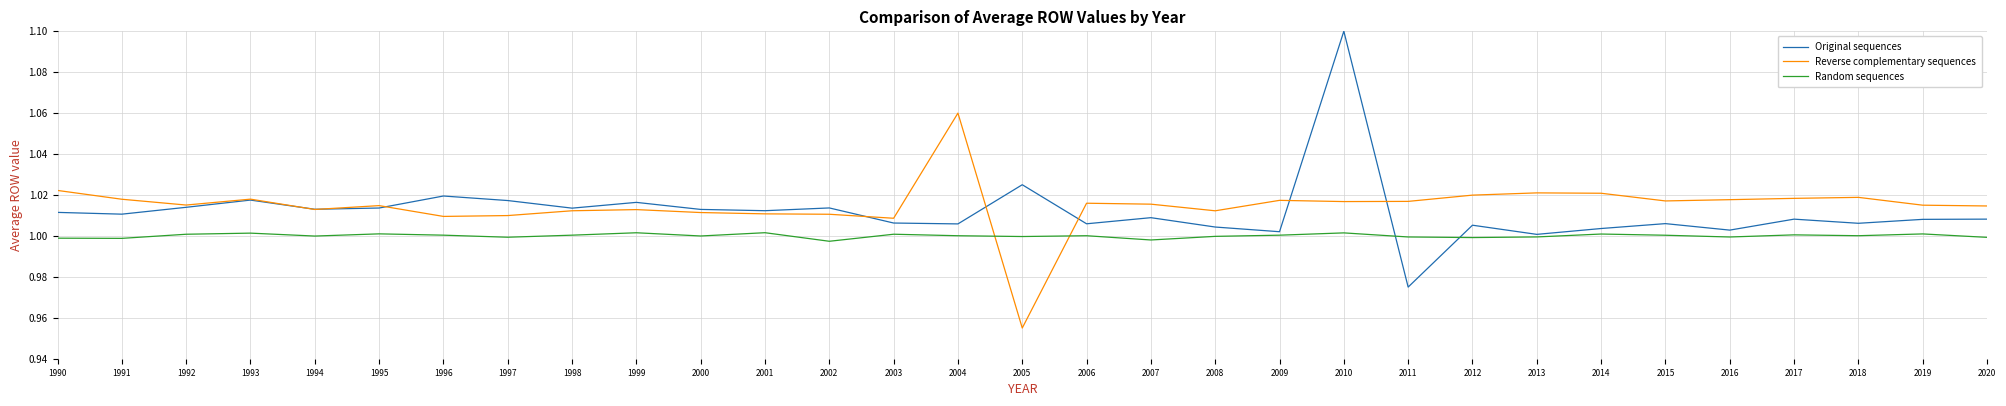

Where do Reverse complementary sequences and Random sequences first cross each other?

2004 and 2005